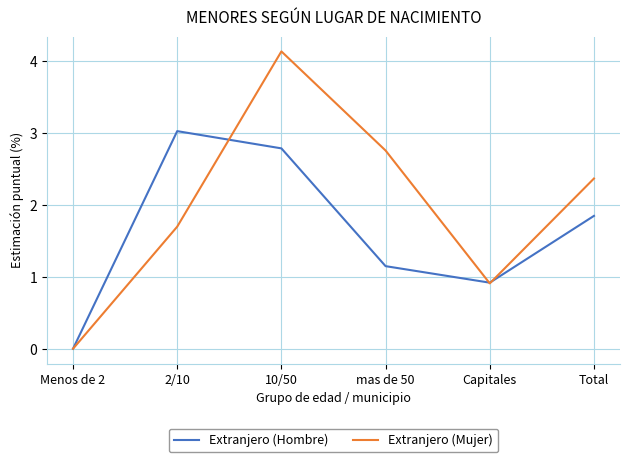

List the labels in order of Extranjero (Mujer) value, largest first.

10/50, mas de 50, Total, 2/10, Capitales, Menos de 2